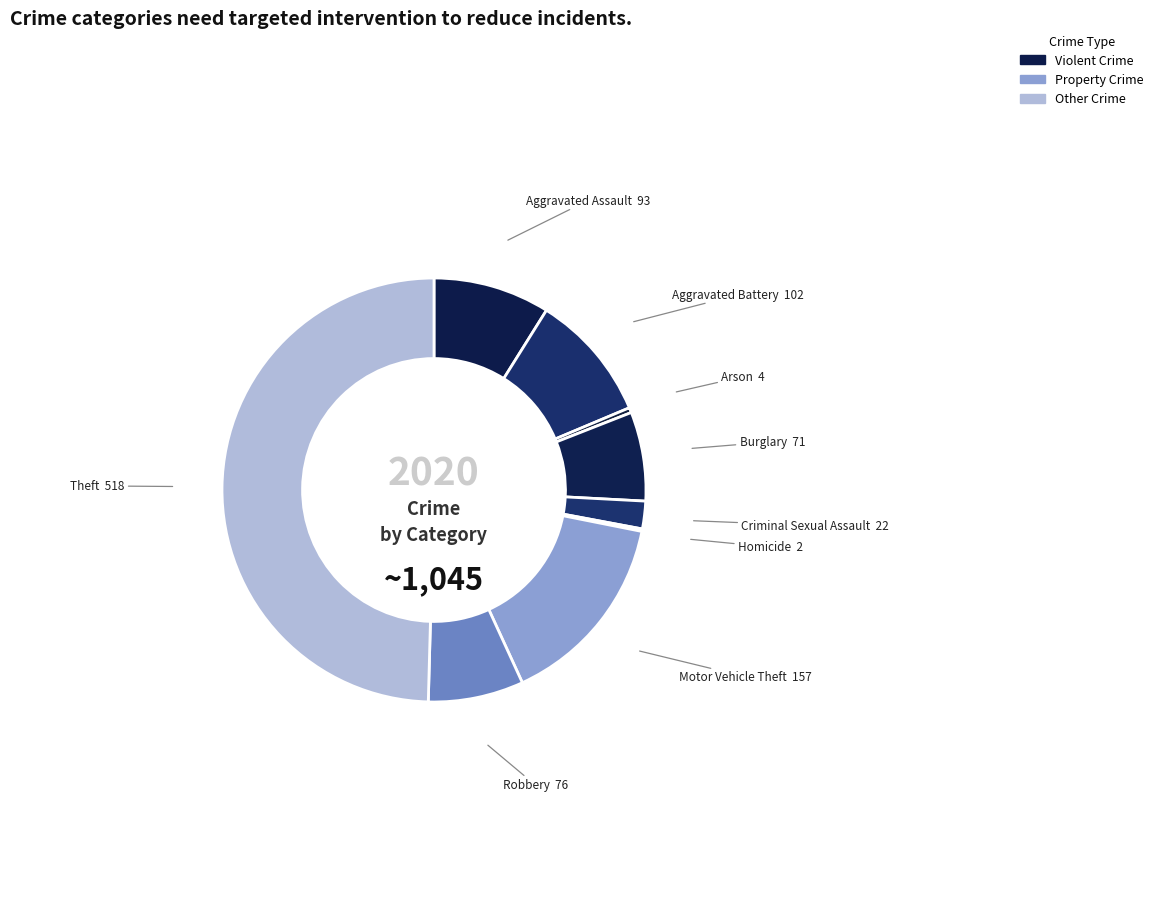

Is the sum of Robbery and Theft greater than half?

Yes